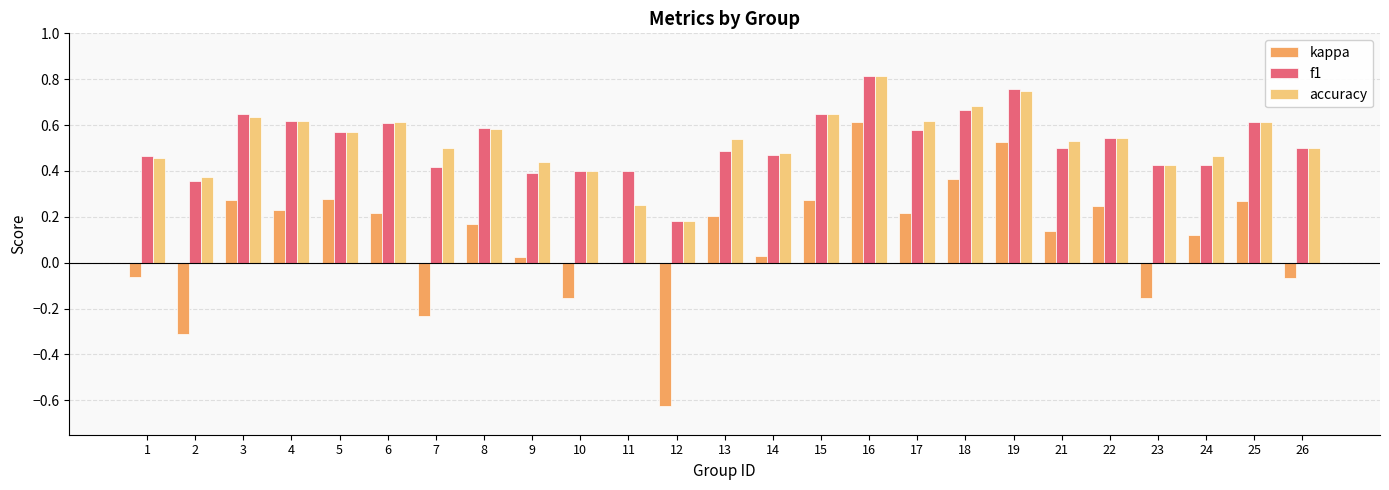

At which category is the sum across all series the highest?

16